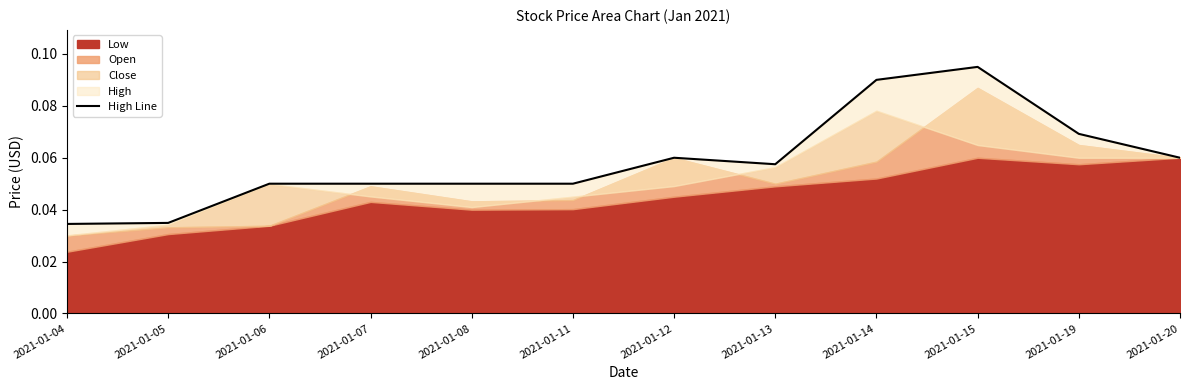

Which category has the highest value across all series?

2021-01-15